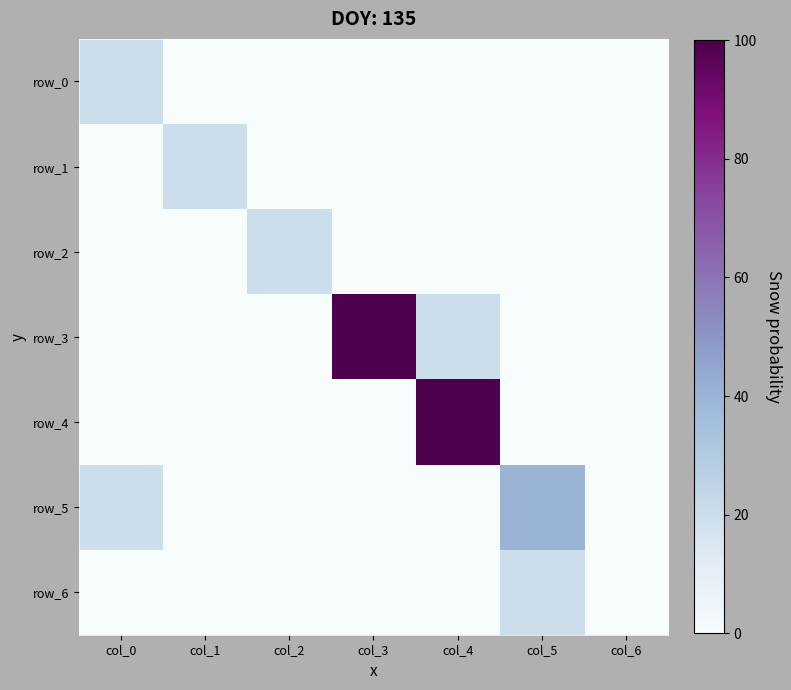

Reading left to right, list all the values displayed in this chart.

row_0: 1	0	0	0	0	0	0
row_1: 0	1	0	0	0	0	0
row_2: 0	0	1	0	0	0	0
row_3: 0	0	0	5	1	0	0
row_4: 0	0	0	0	5	0	0
row_5: 1	0	0	0	0	2	0
row_6: 0	0	0	0	0	1	0